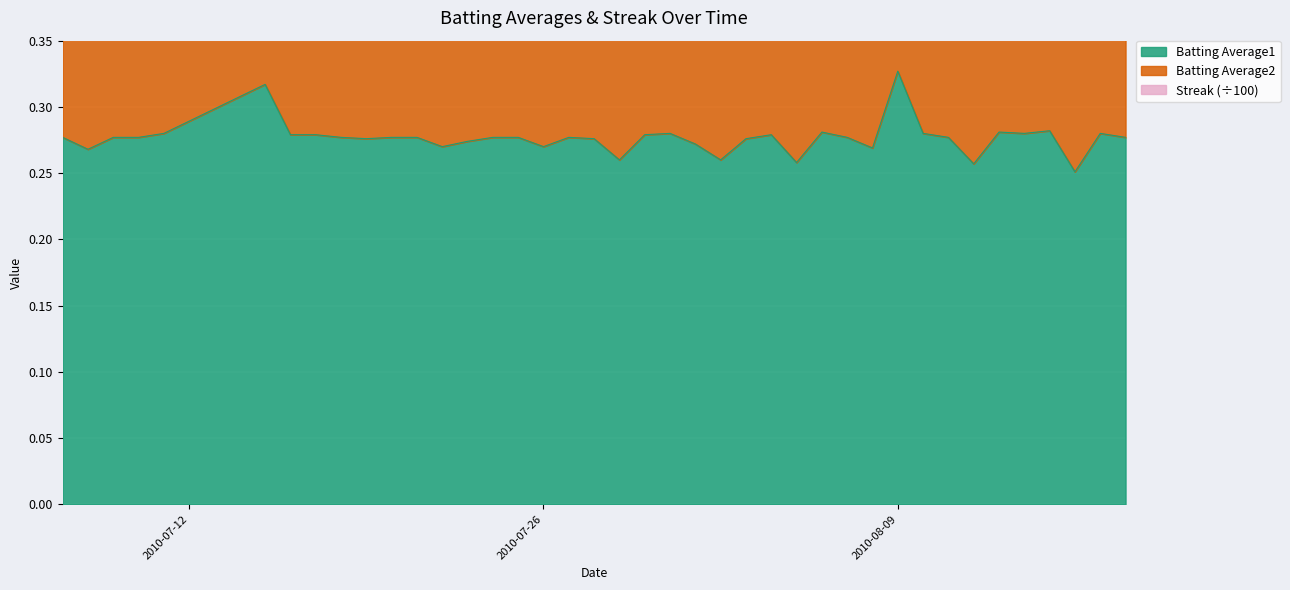

The value of Batting Average1 at 2010-07-19 is 0.3. True or false?

True